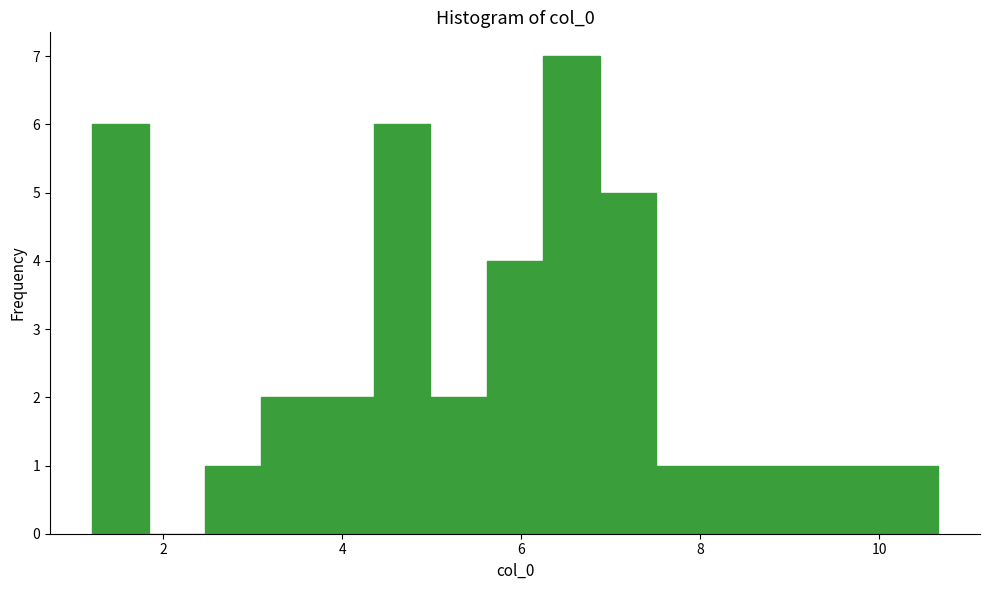

Read against the x-axis, roughly where is the centre of the tallest bar?

6.6